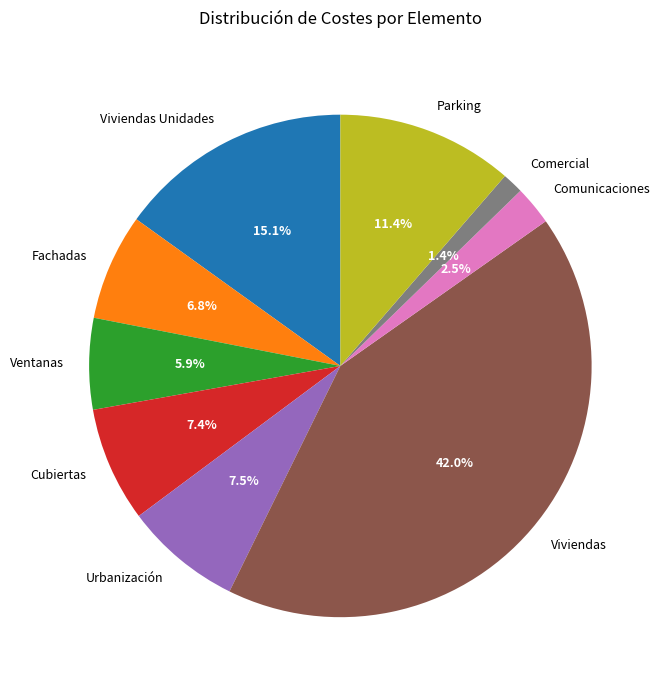

To the nearest percent, what is the difference between the largest and smallest slice percentages?

41%